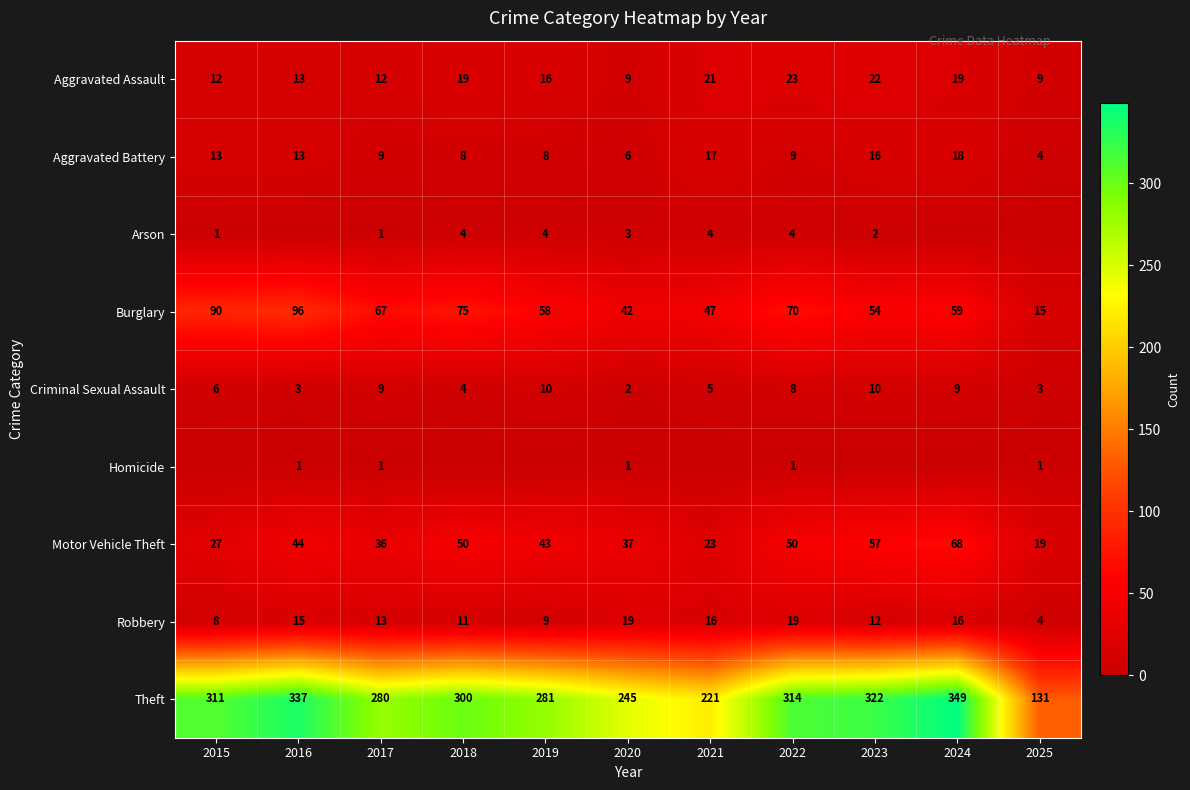

Where does the Aggravated Battery series first go above 9?

2015